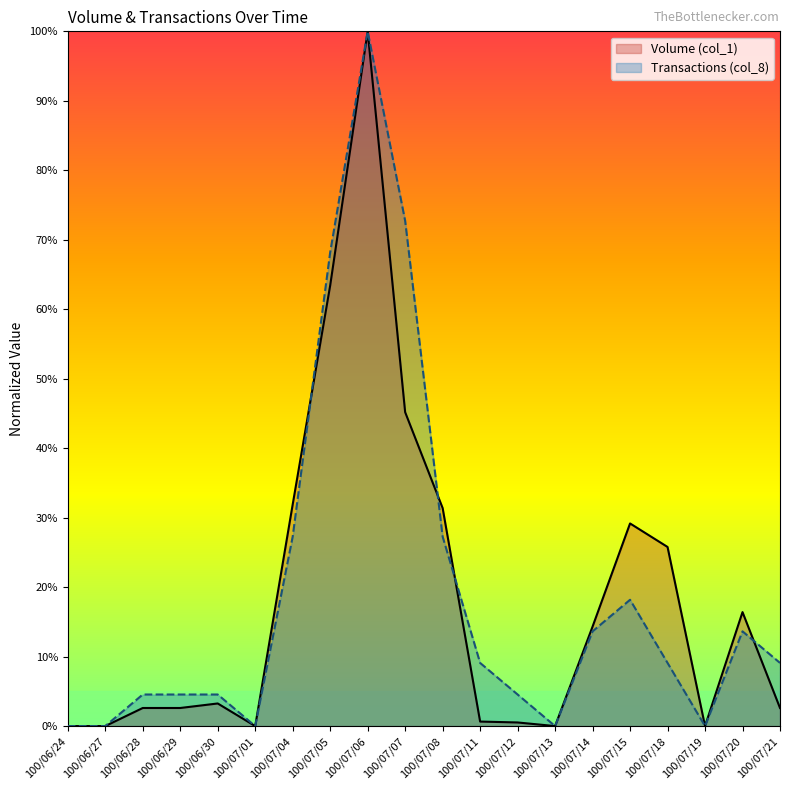

What is the difference between the highest and lowest values at 100/06/30?

1.3